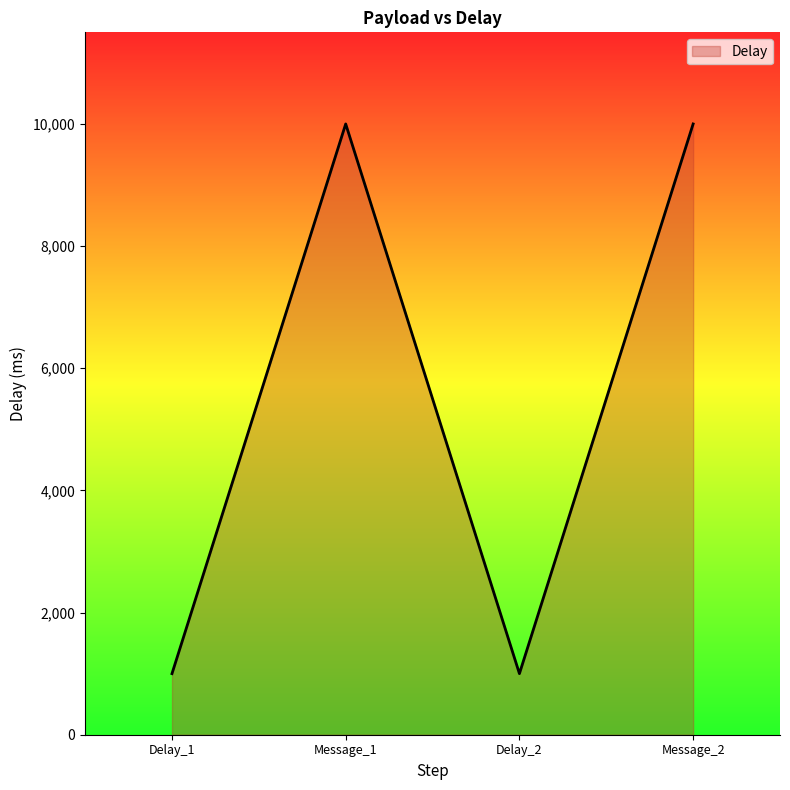

What is the minimum value shown in the chart?

1000